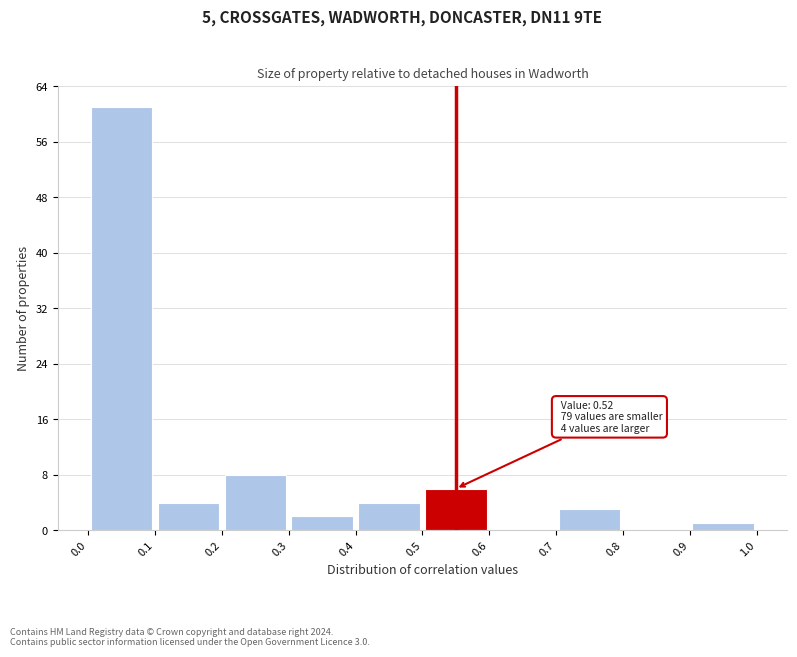

Which range on the x-axis has the tallest bar?

0.0 to 0.1